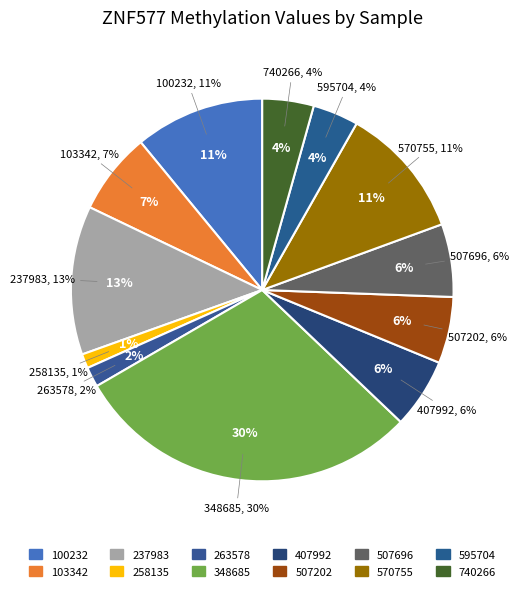

What is the largest slice in the pie chart?

348685